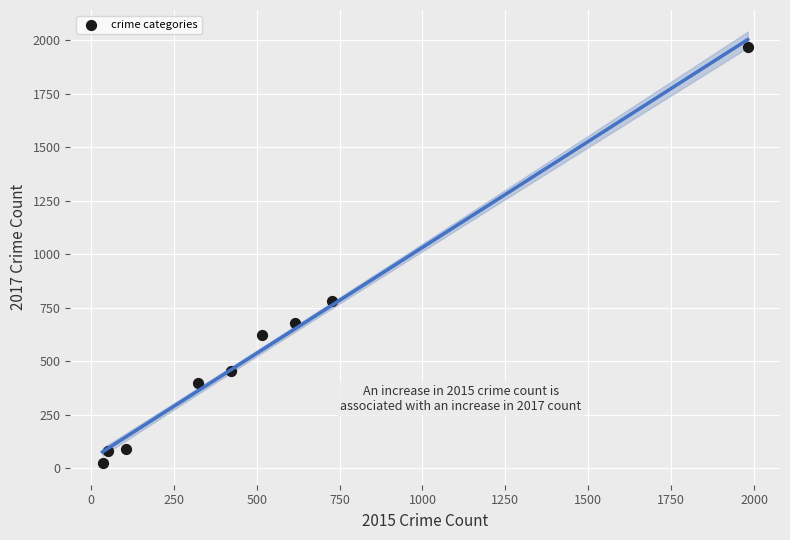

What Y value in the scatter plot is closest to 995?

780